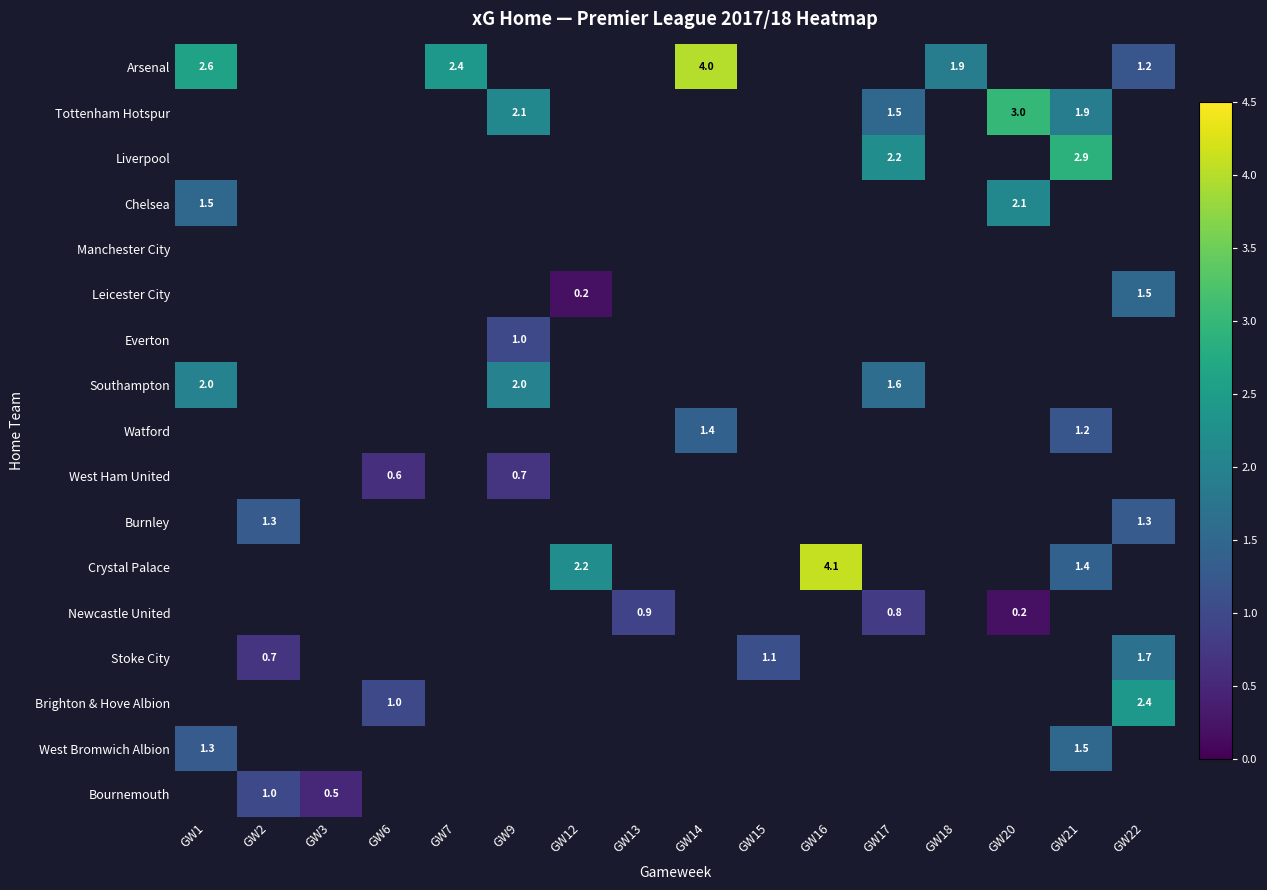

Which series has the largest range (max minus min)?

Arsenal